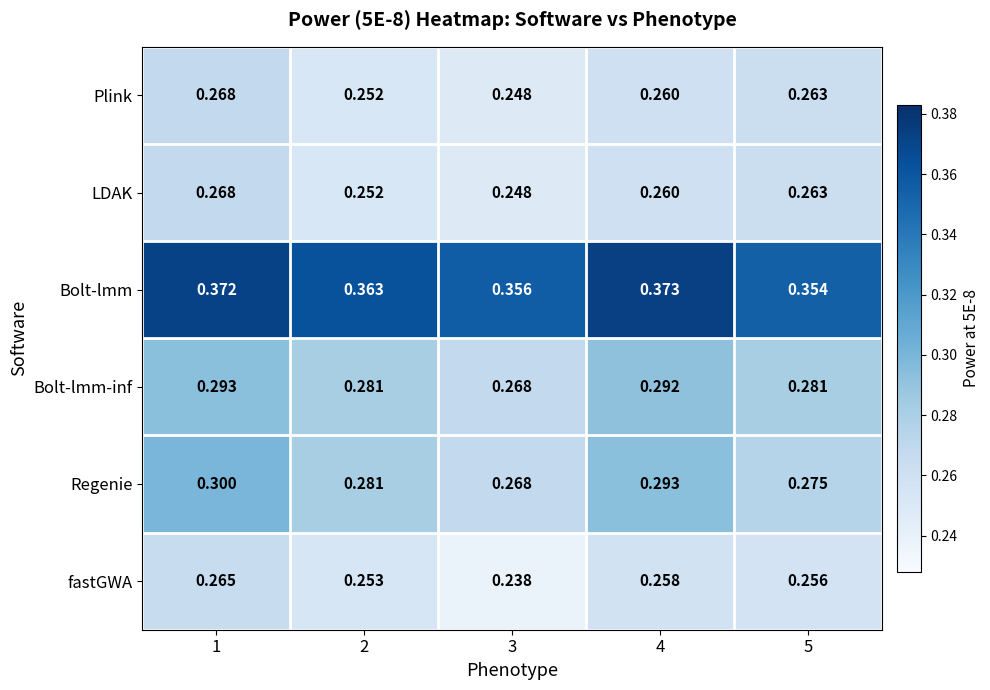

Which series has the widest spread of values?

Regenie